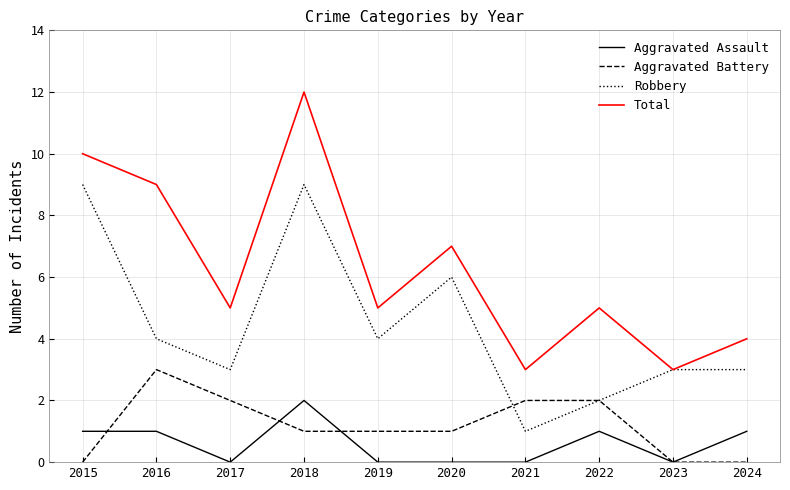

List the series in order of their peak value, highest first.

Total, Robbery, Aggravated Battery, Aggravated Assault